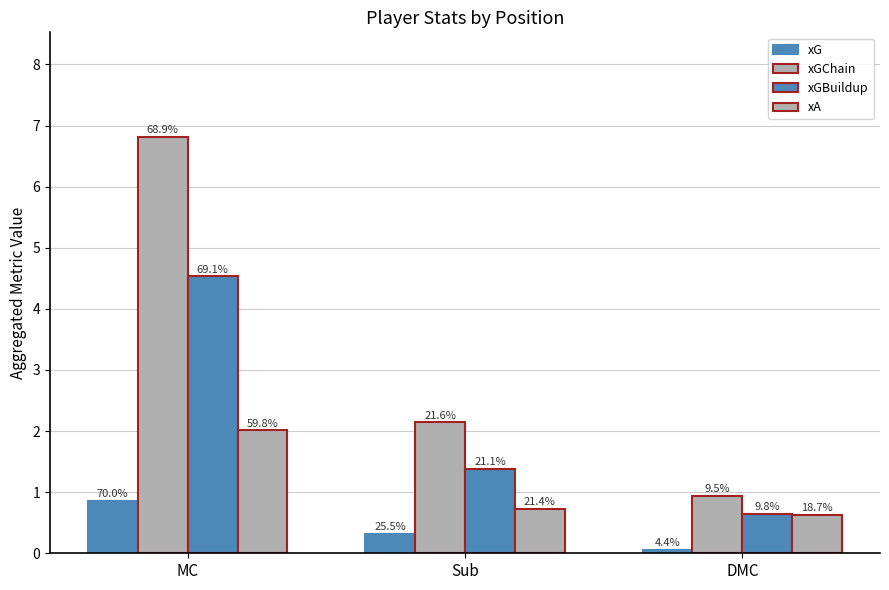

How many bars are there in total?

12